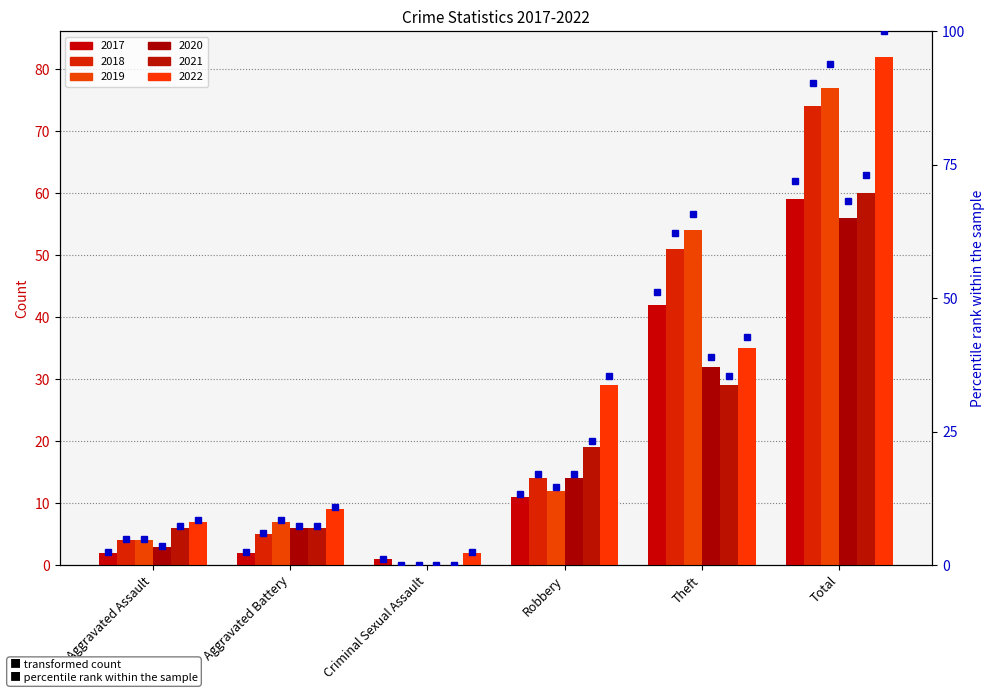

What is the maximum value for 2018 pct?

90.2